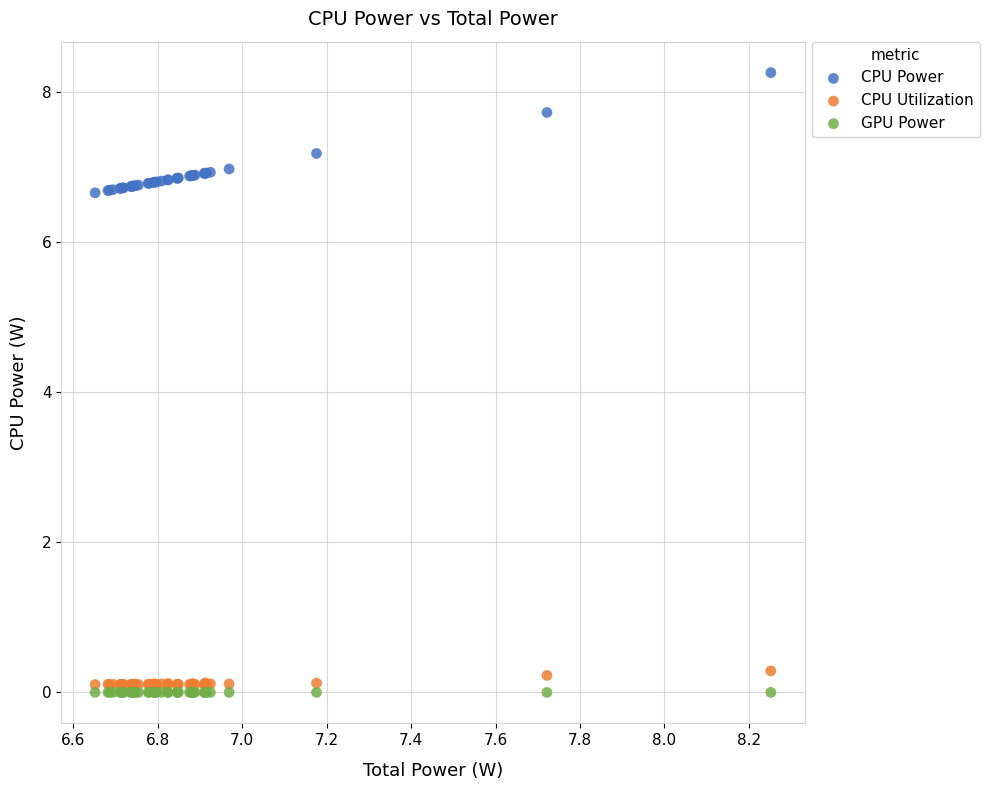

What are all the series names shown in the legend?

CPU Power, CPU Utilization, GPU Power